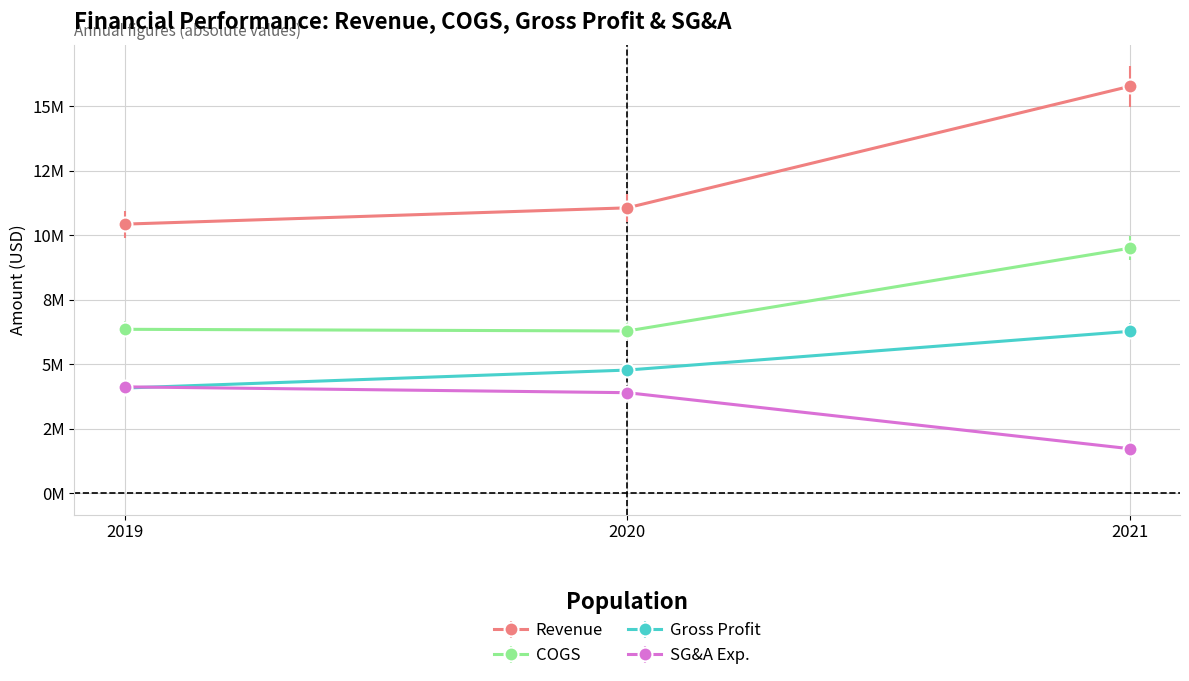

Is it true that SG&A Exp. equals 6408214 at 2019?

False